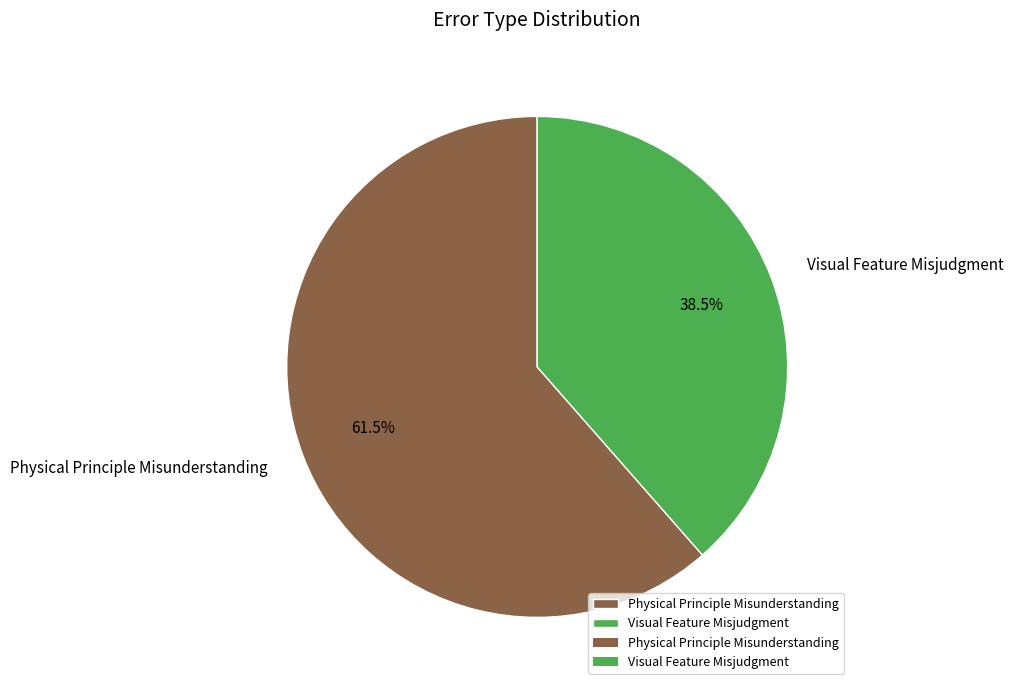

True or false: Physical Principle Misunderstanding accounts for 74% of the total.

False